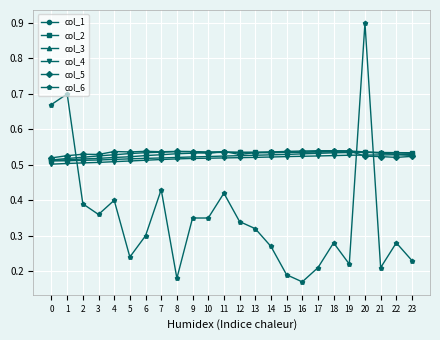

Is it true that col_5 equals 0.8 at 15?

False